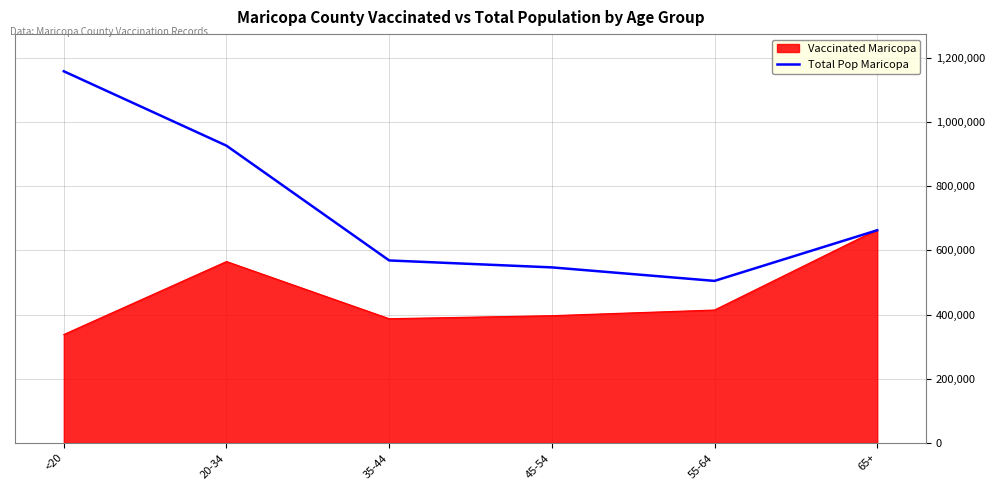

What is the smallest value displayed?

337957